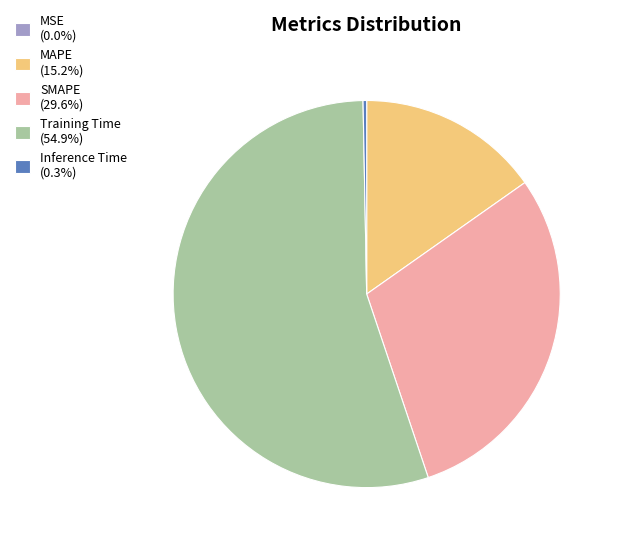

Does Training Time account for over 50% of the chart?

Yes